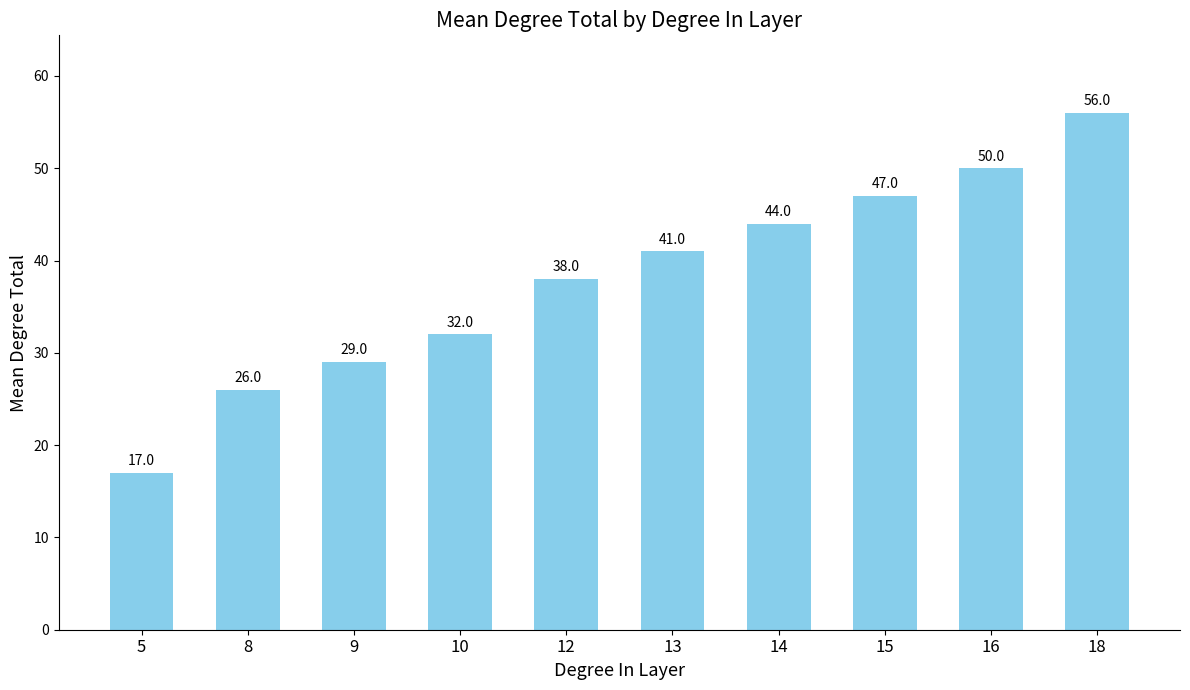

Reading right to left, what are all the values shown in this chart?

56	50	47	44	41	38	32	29	26	17